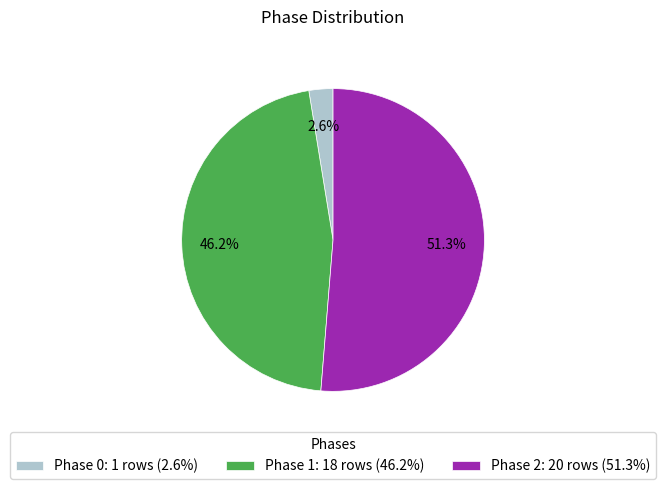

Between Phase 2: 20 rows (51.3%) and Phase 1: 18 rows (46.2%), which is larger?

Phase 2: 20 rows (51.3%)